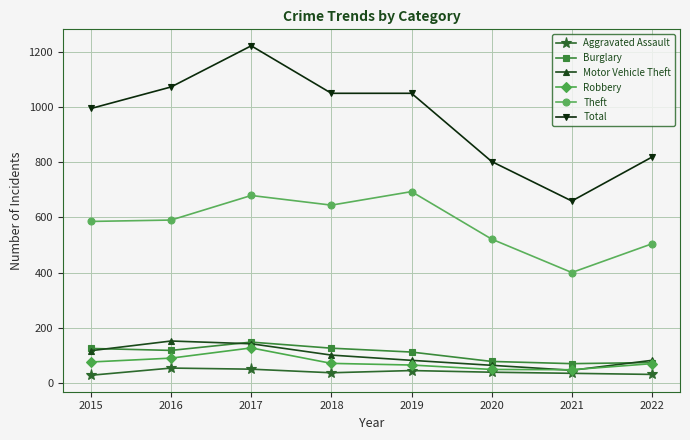

How many intersections are there between Motor Vehicle Theft and Robbery?

2